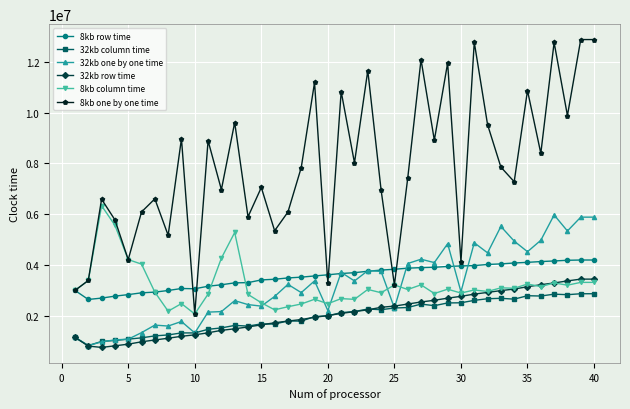

Which series has the largest range (max minus min)?

8kb one by one time